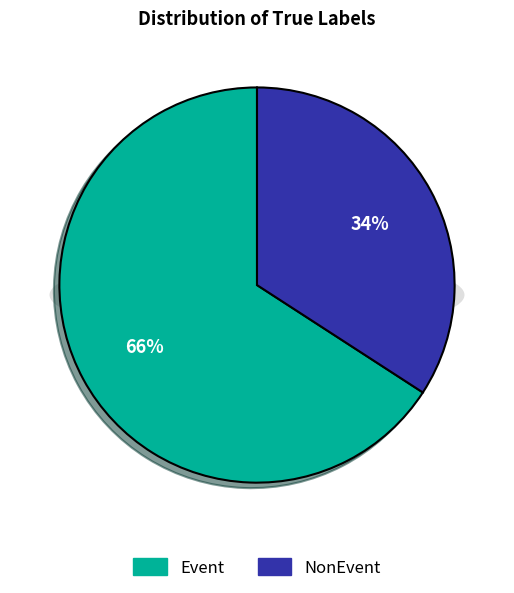

Is it true that Event is 59% of the pie?

False